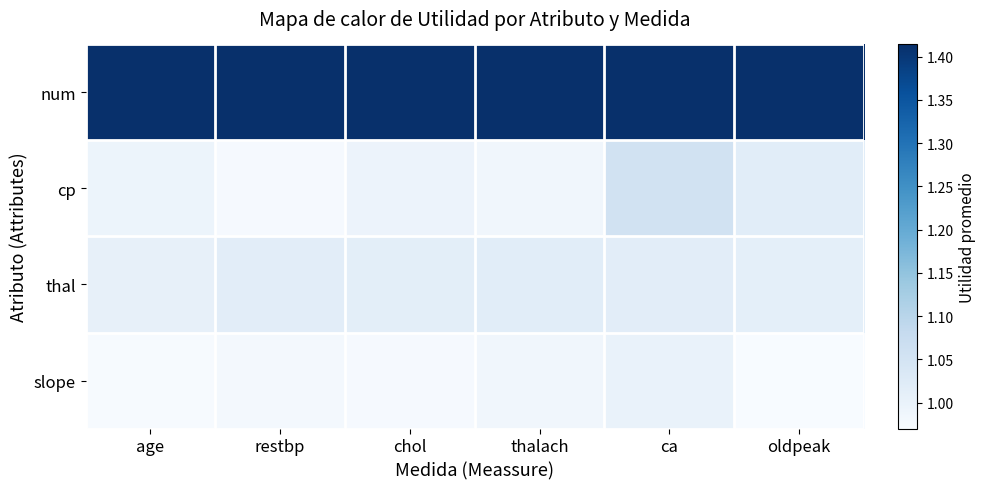

What is the minimum value shown in the chart?

1.0